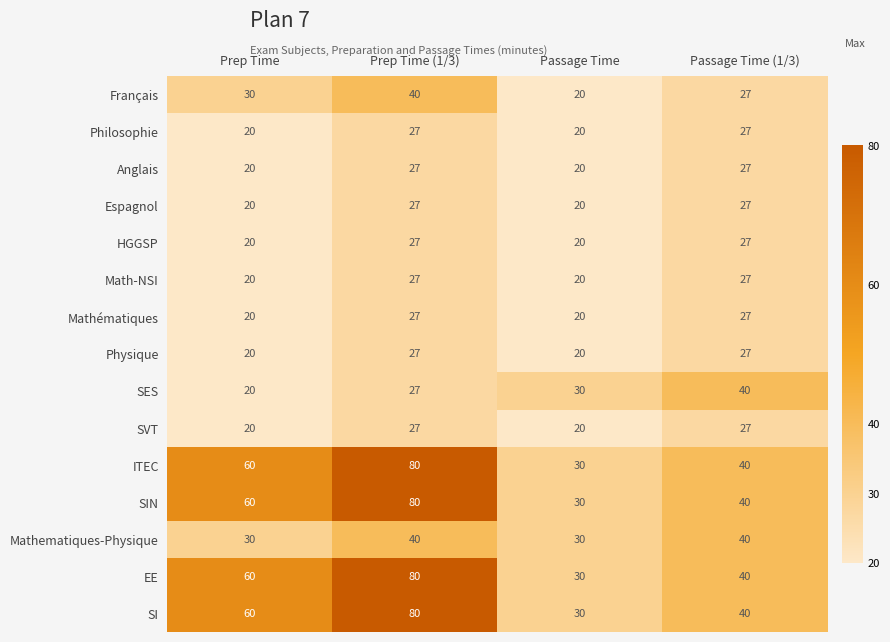

What is the total value across all series at Prep Time?

480